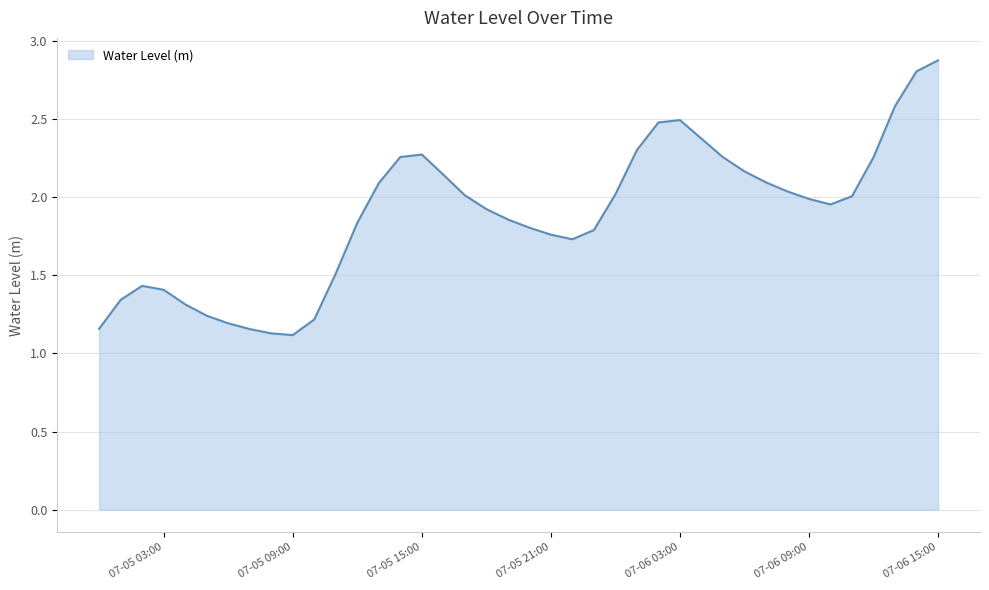

What is the greatest value displayed?

2.9